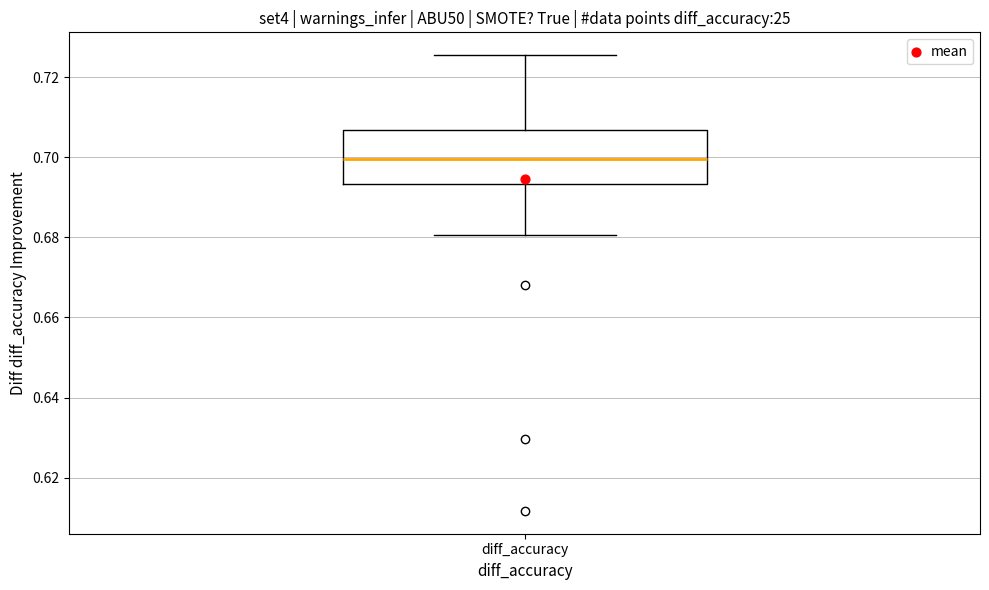

Where does the upper whisker of the box for diff_accuracy end on the y-axis? The values are not printed on the chart, so give them approximately, as read against the axis.

0.726